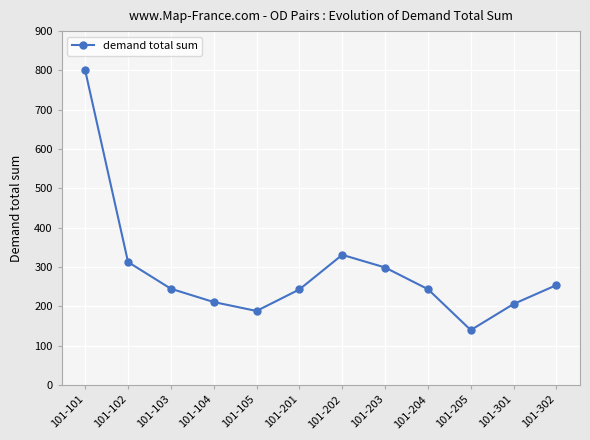

Which category has the highest value across all series?

101-101